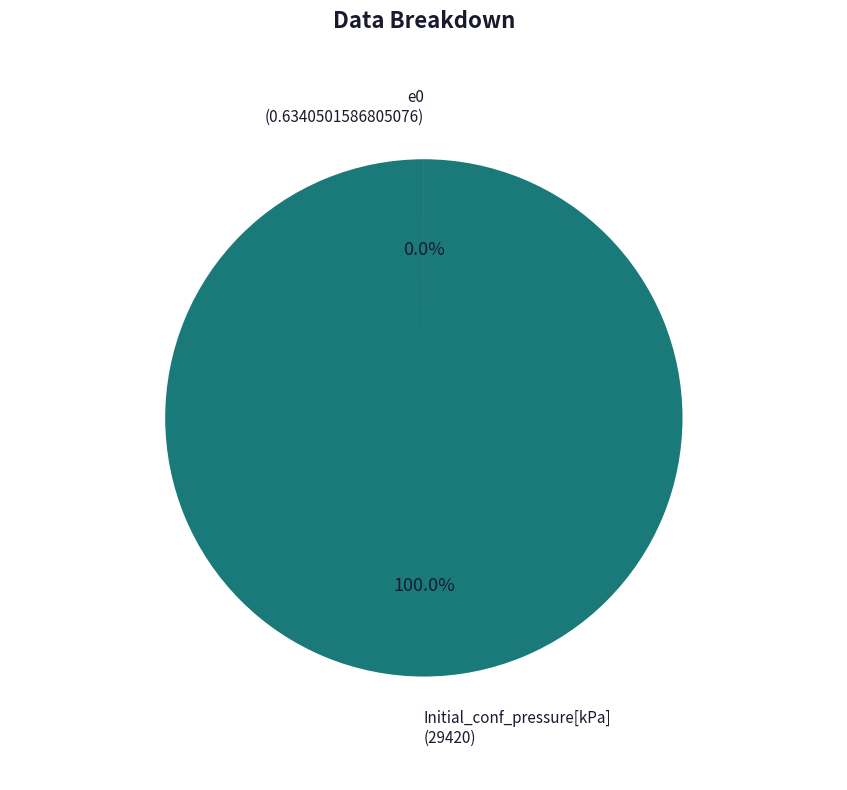

To the nearest percent, what portion does Initial_conf_pressure[kPa] represent?

100%